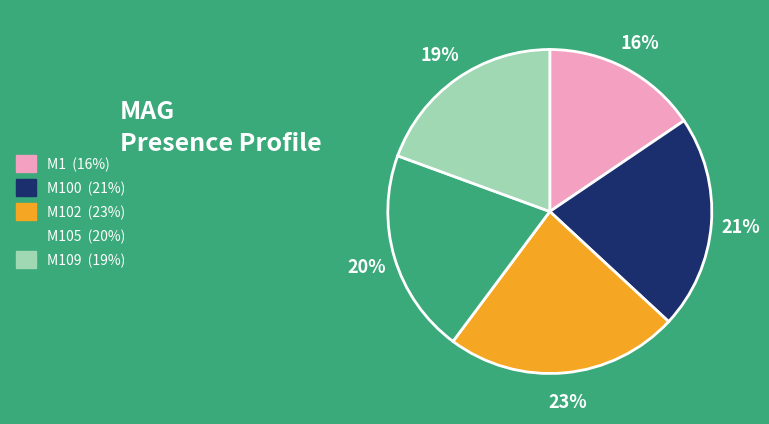

Rank the categories by value from highest to lowest.

M102, M100, M105, M109, M1